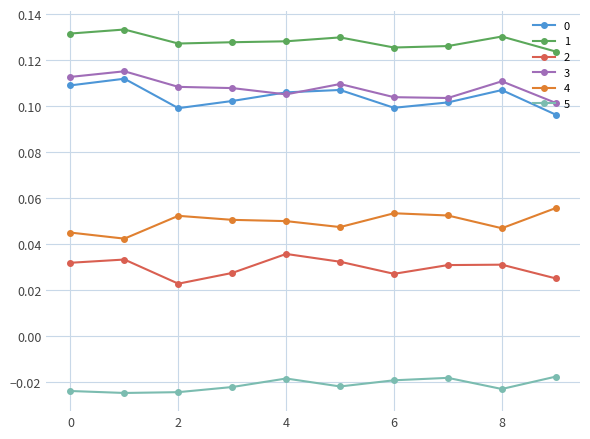

How many interior local valleys does the 0 series have?

2